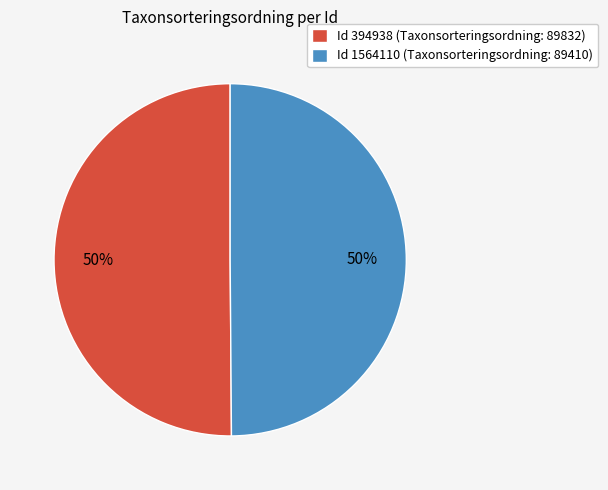

Is it true that Id 394938 (Taxonsorteringsordning: 89832) is 50% of the pie?

True